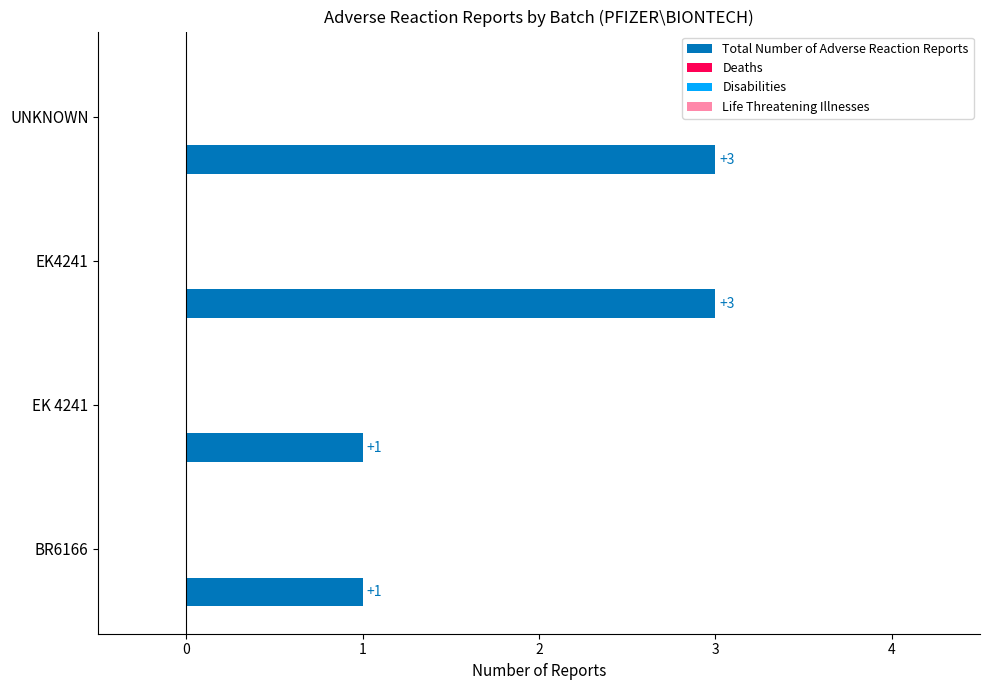

What is the maximum value shown in the chart?

3